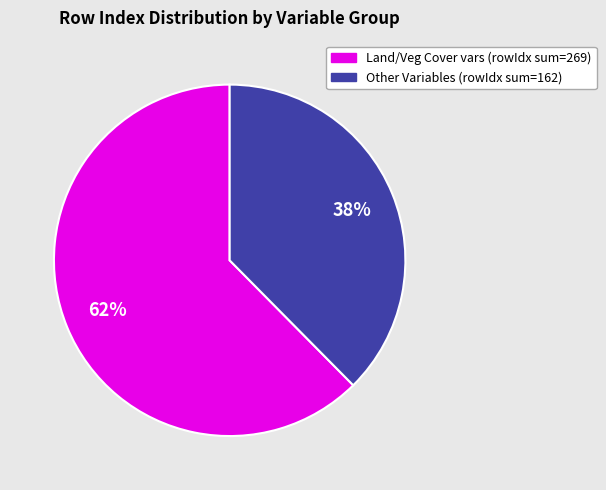

To the nearest percent, what is the average slice percentage?

50%